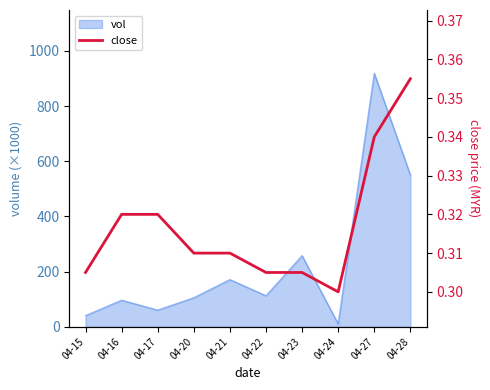

What is the highest value of the vol series?

918.5